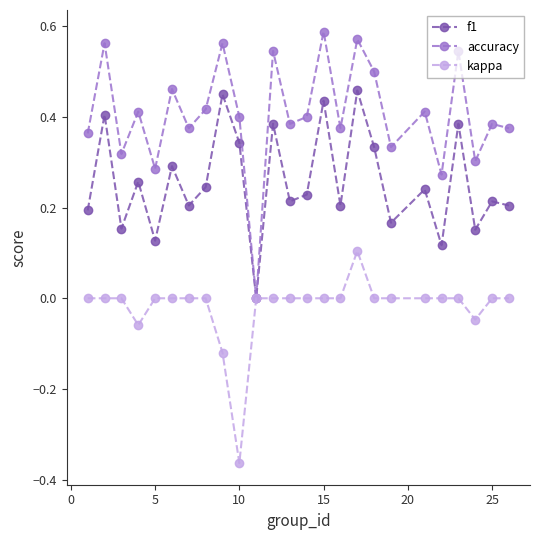

In f1, how many points are lower than both neighbors (excluding endpoints)?

9